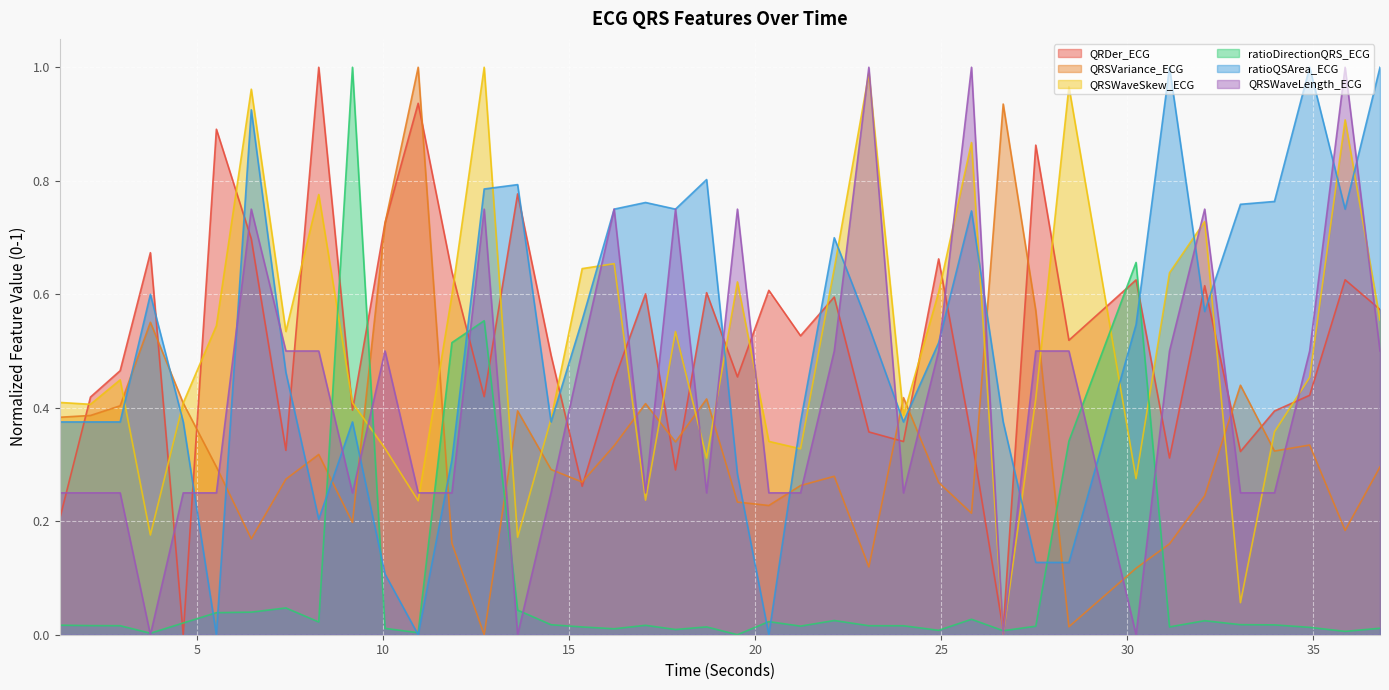

Where is QRSVariance_ECG nearest to the value 0?

12.71875